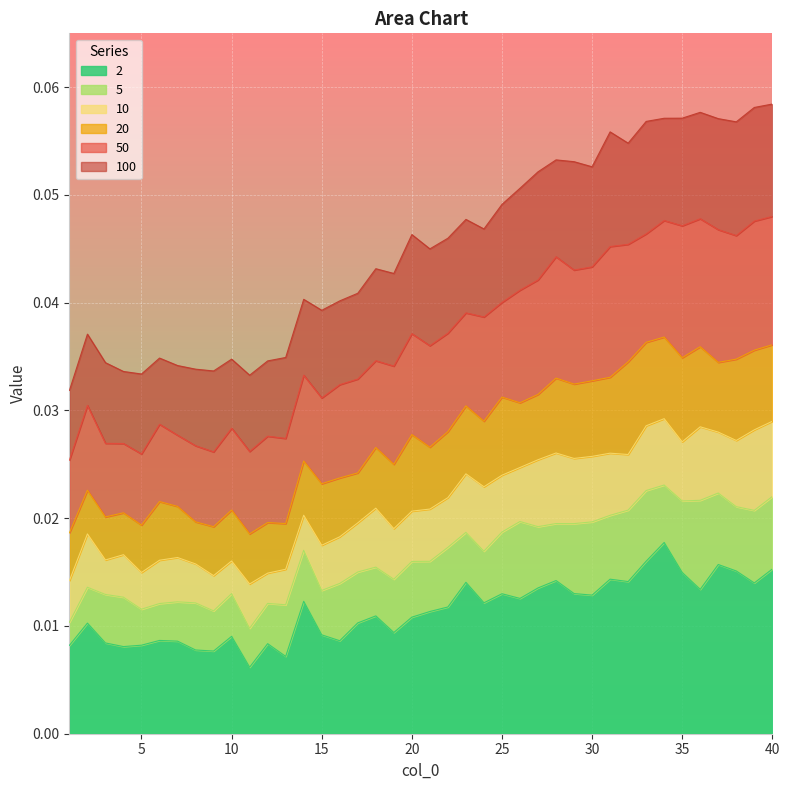

List the series in order of their peak value, highest first.

100, 50, 20, 10, 5, 2